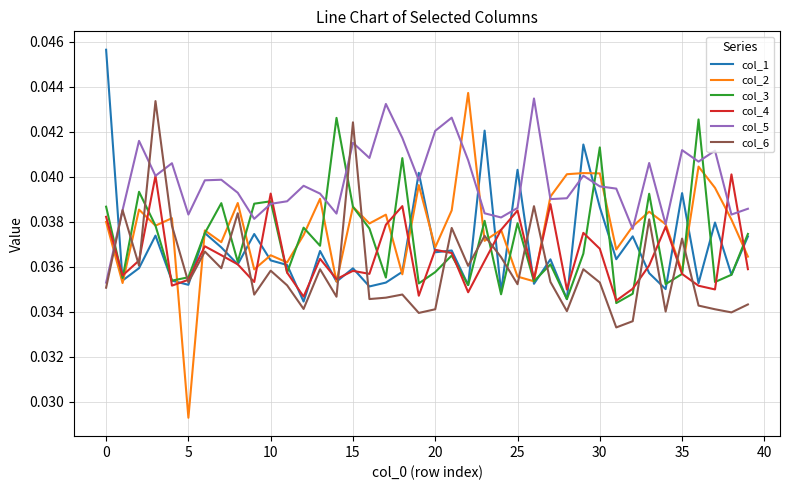

True or false: col_5 and col_6 cross at least once.

True